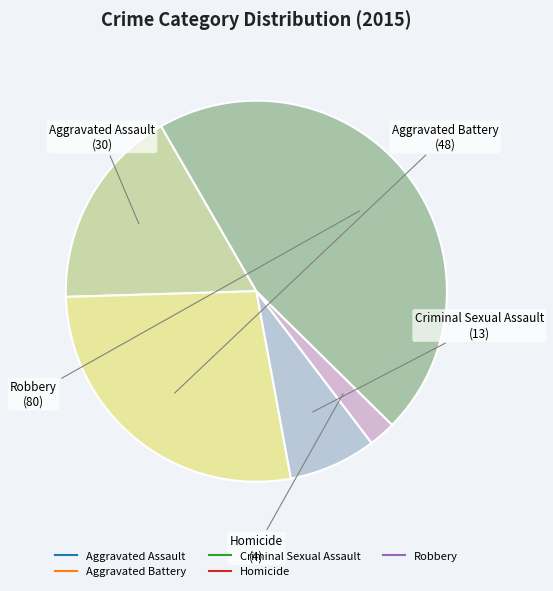

What is the ratio of the value at Aggravated Battery to the value at Robbery?

0.6